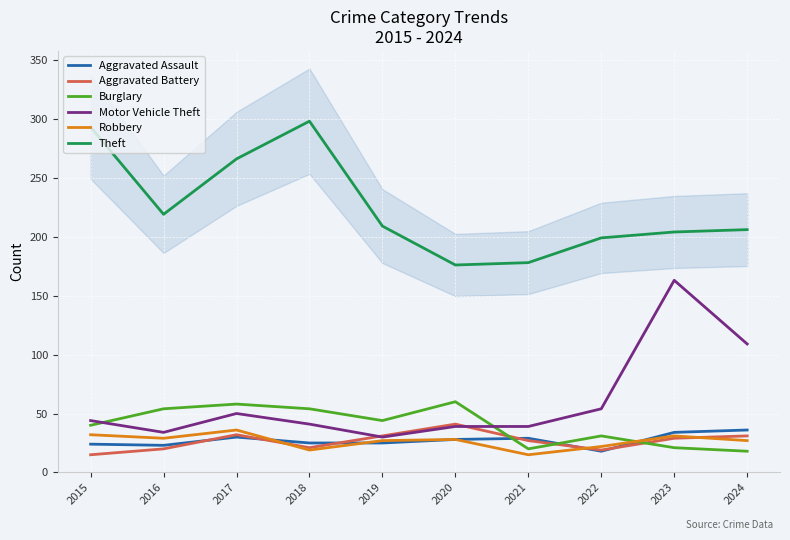

Where is the first local maximum for Motor Vehicle Theft?

2017